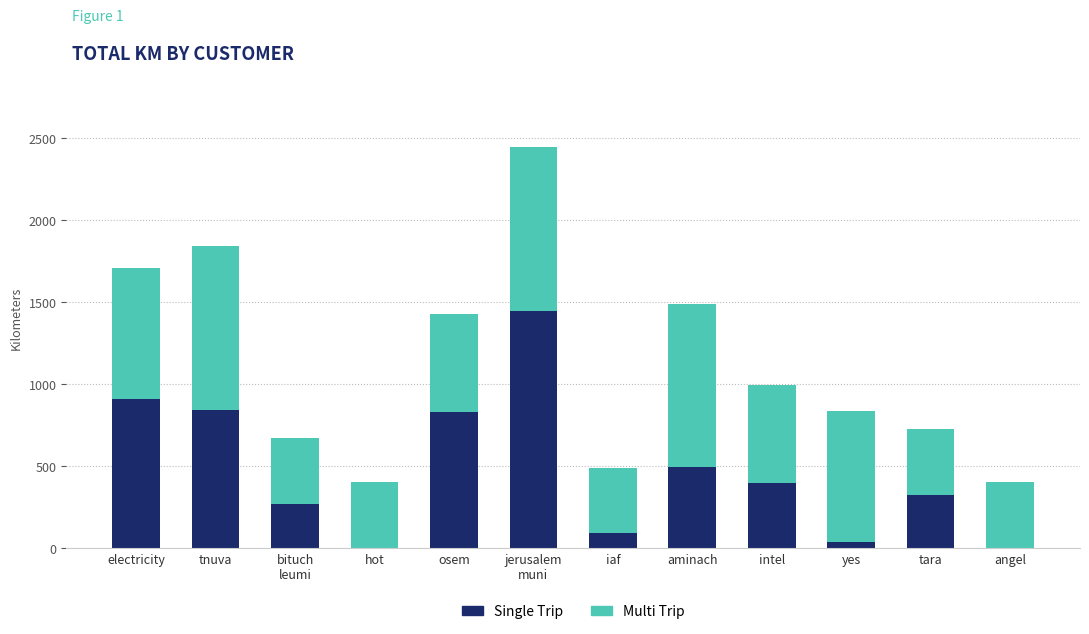

What is the sum of all Single Trip values?

5637.6